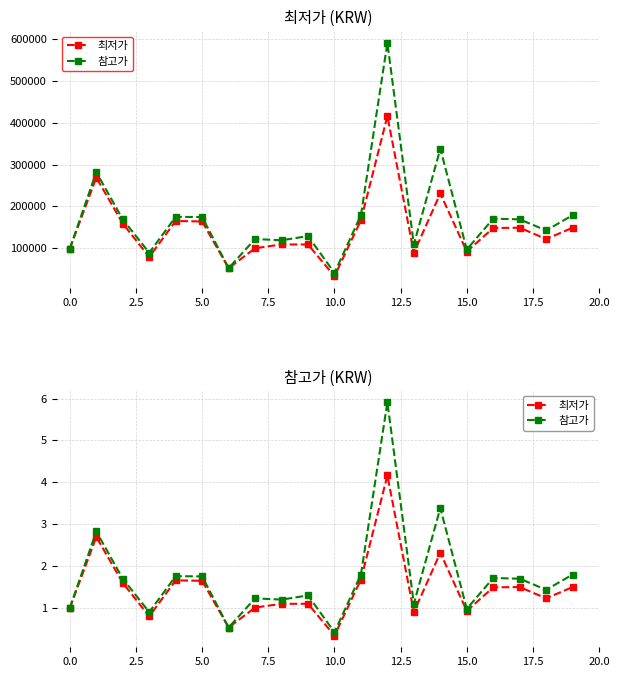

True or false: 최저가 and 참고가 cross at least once.

False